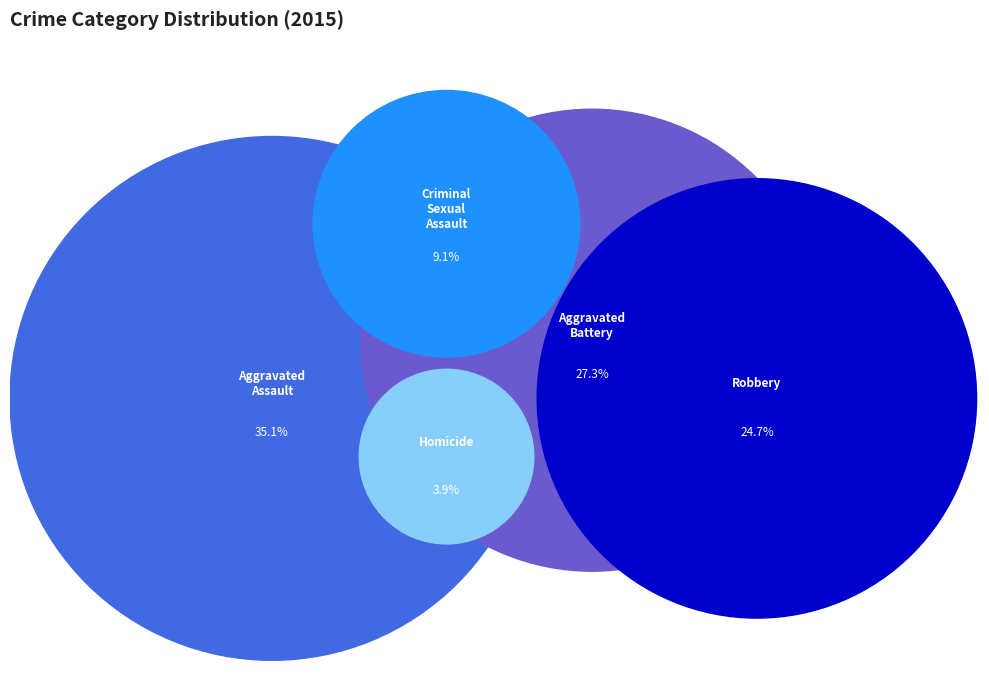

Does Homicide account for over 50% of the chart?

No